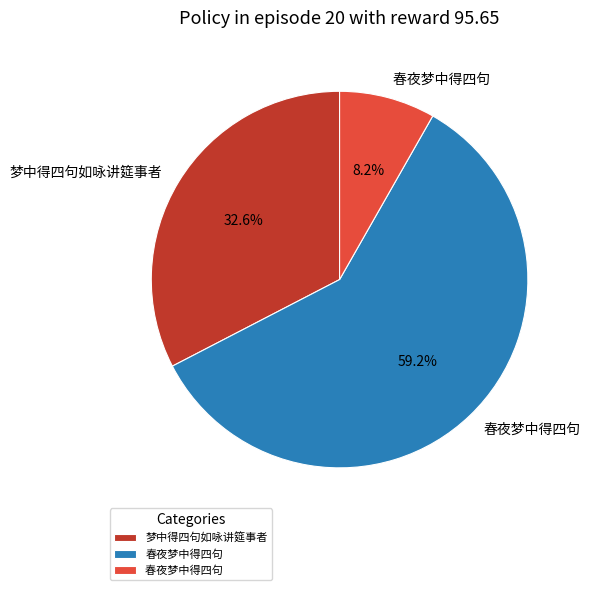

Is there a majority slice in this chart?

Yes